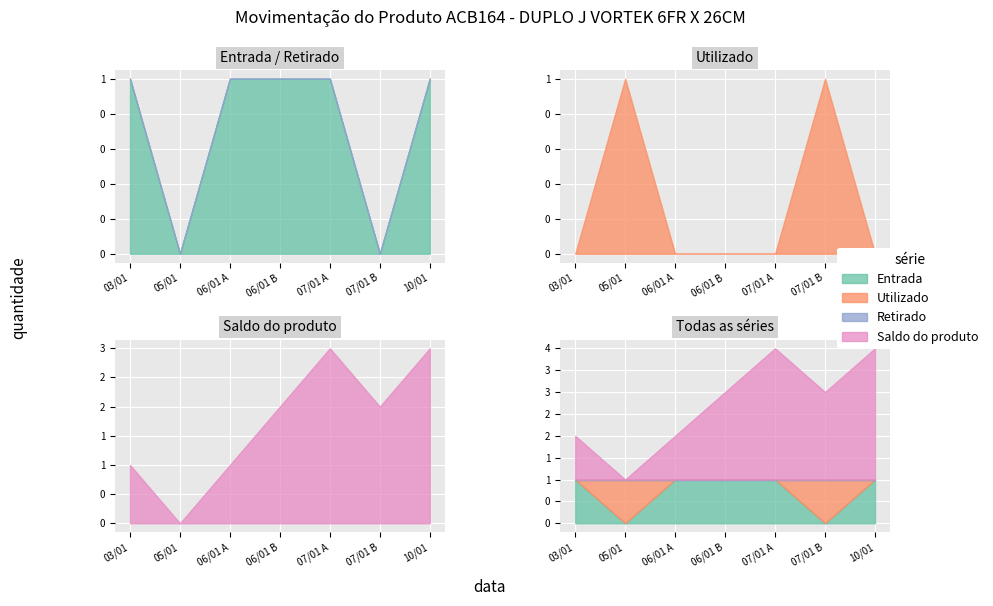

Reading left to right, extract all data points from this chart.

Entrada: 0=1	1=0	2=1	3=1	4=1	5=0	6=1
Utilizado: 0=0	1=1	2=0	3=0	4=0	5=1	6=0
Retirado: 0=0	1=0	2=0	3=0	4=0	5=0	6=0
Saldo do produto: 0=1	1=0	2=1	3=2	4=3	5=2	6=3